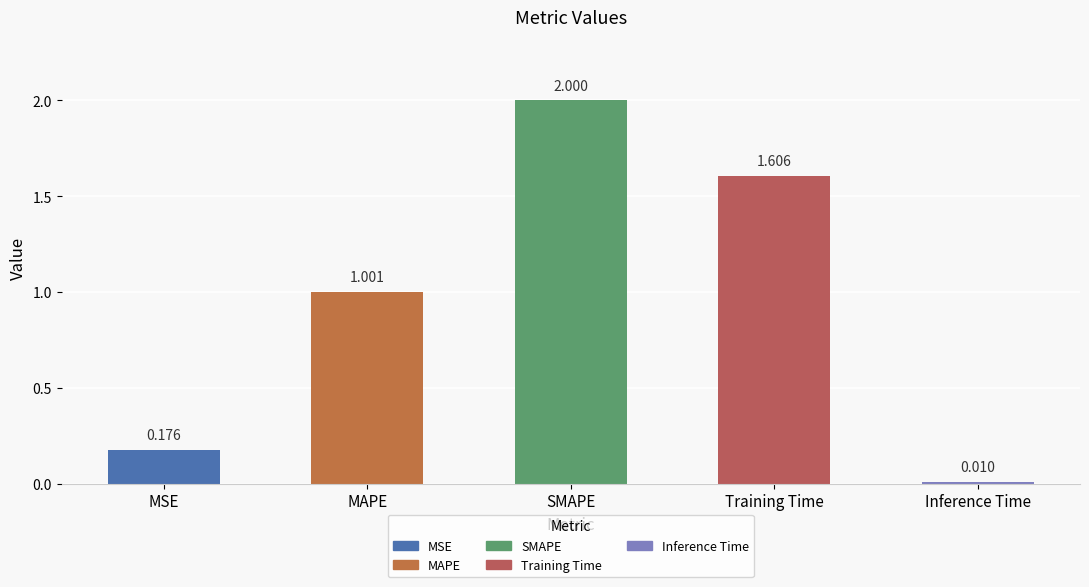

How many distinct data groups are displayed?

1